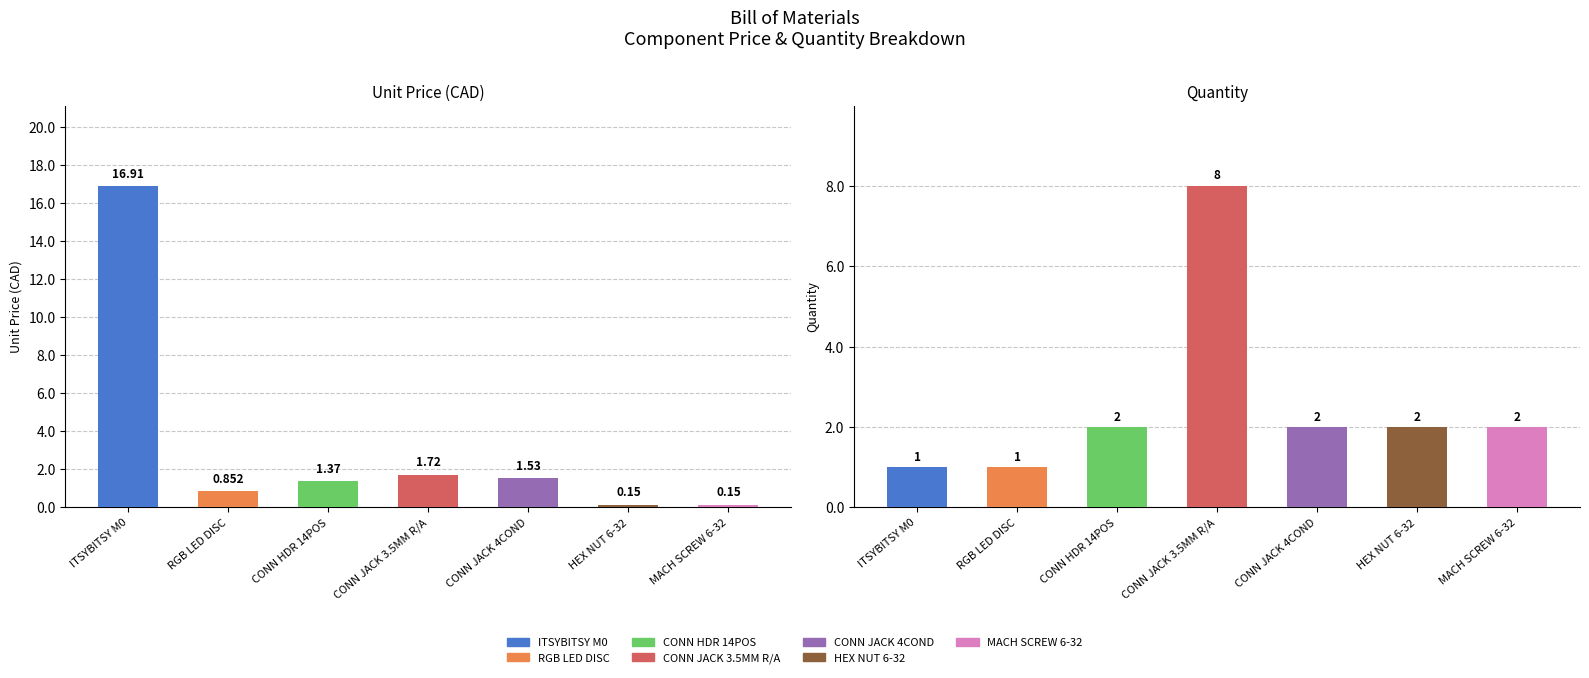

At which category is the sum across all series the highest?

ITSYBITSY M0